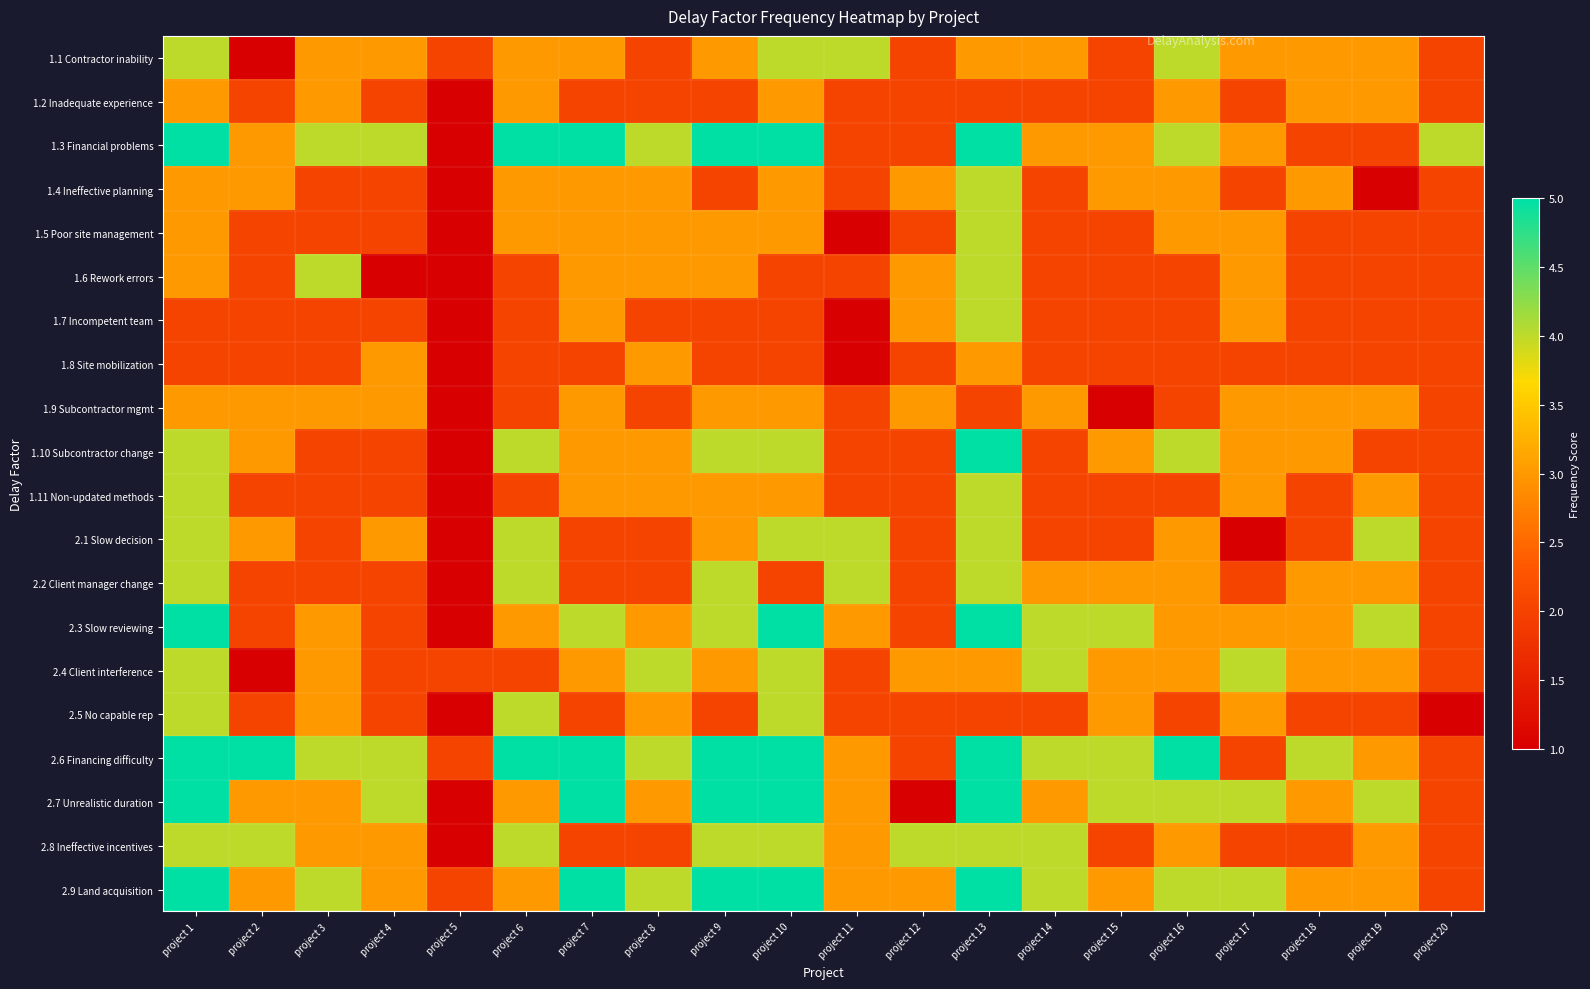

What is the total value across all series at project 10?

72